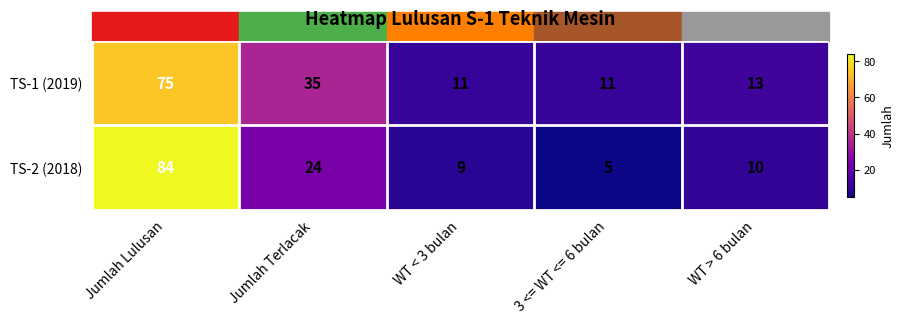

Rank the series by their average value, from highest to lowest.

TS-1 (2019), TS-2 (2018)